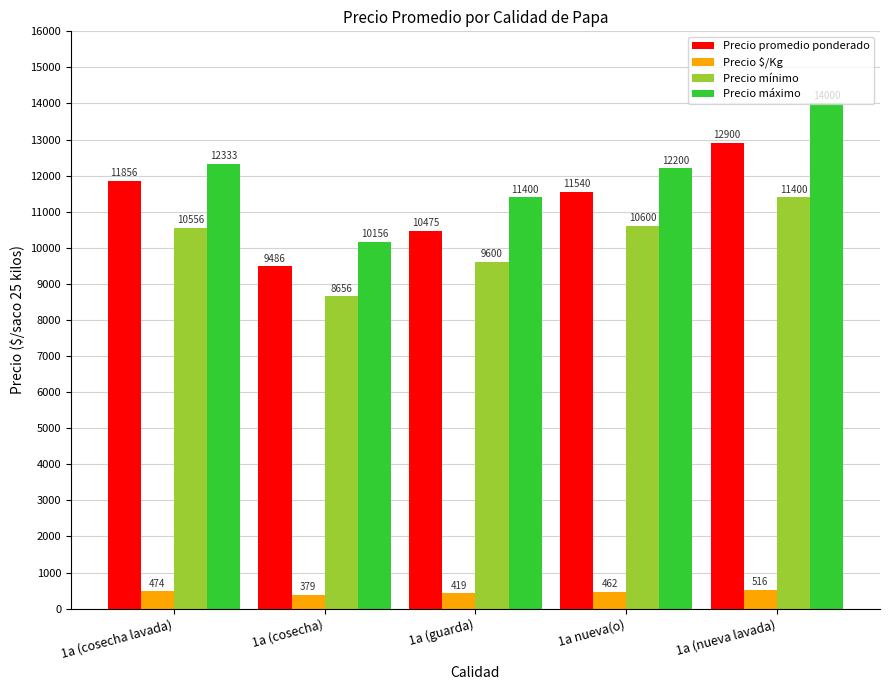

What is the sum of the Precio $/Kg values at 1a nueva(o) and 1a (nueva lavada)?

978